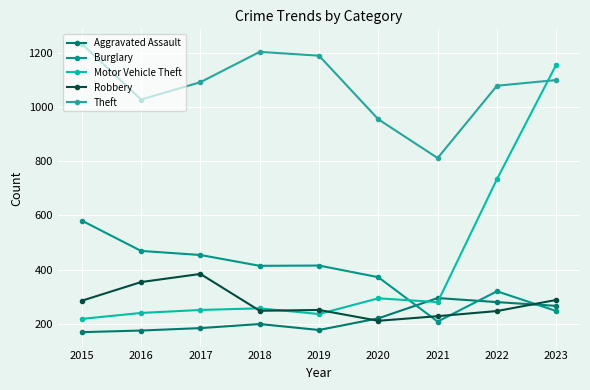

What is the value of the Aggravated Assault point at the 2nd from the left?

175